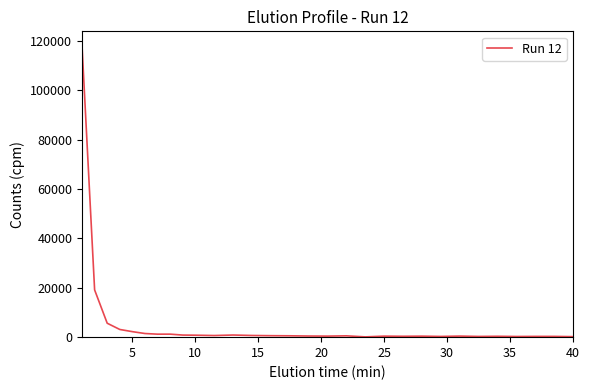

What is the difference between the maximum and minimum values?

117830.0